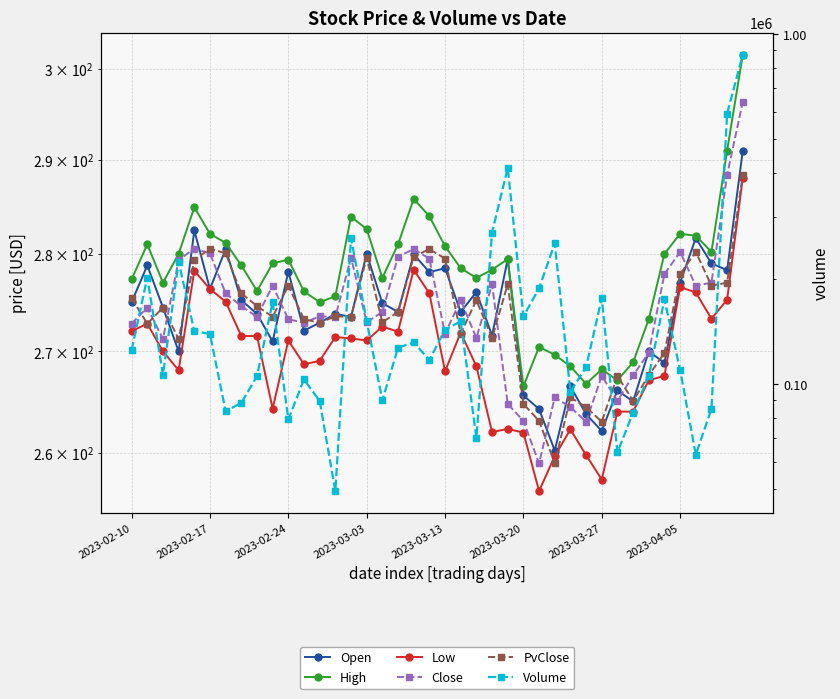

True or false: Close and Volume cross at least once.

False